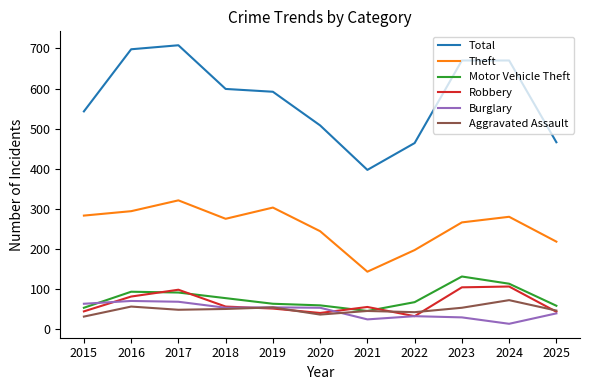

What is the total value across all series at 2017?

1334